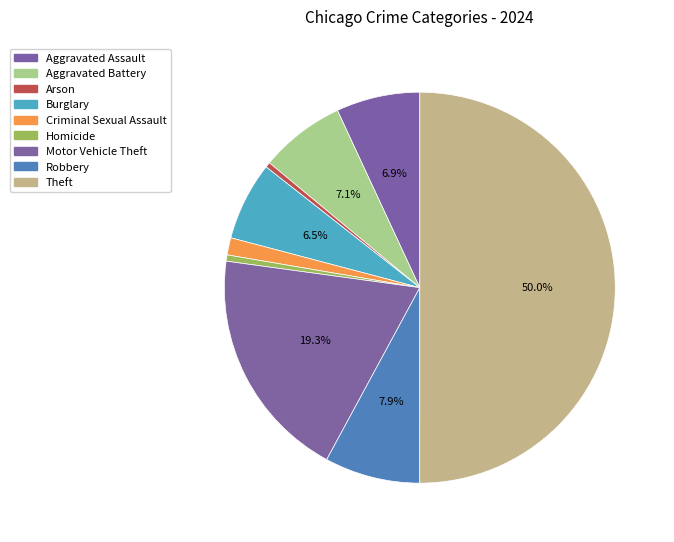

To the nearest percent, what percentage of the pie is Motor Vehicle Theft?

19%